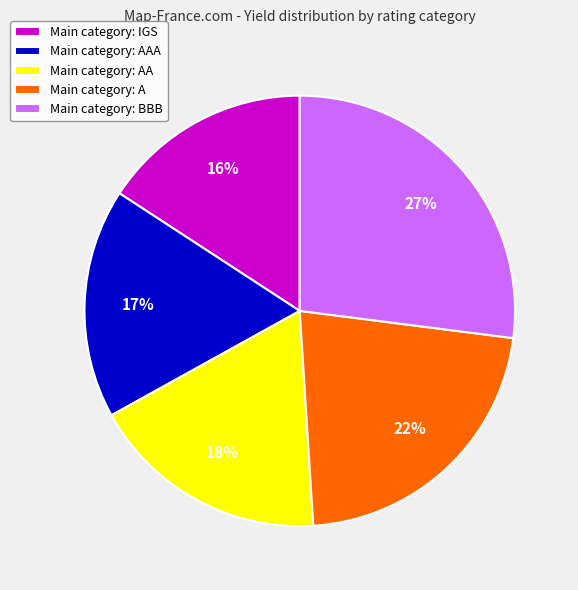

To the nearest percent, what is the combined percentage of Main category: AAA and Main category: AA?

35%